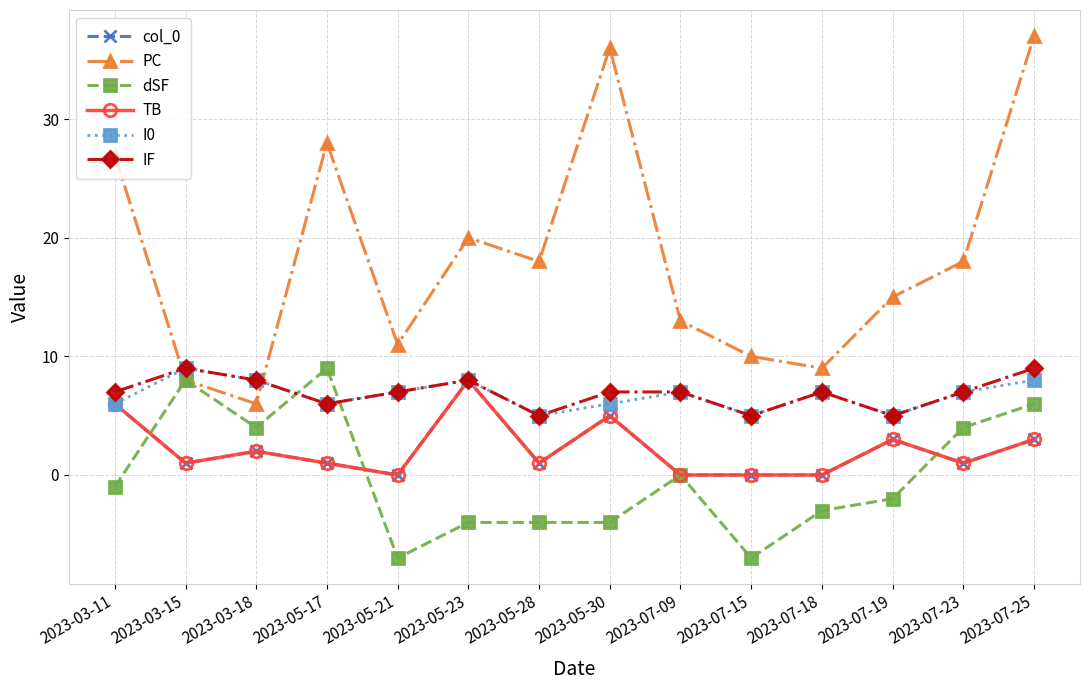

Does the chart have visible grid lines?

Yes